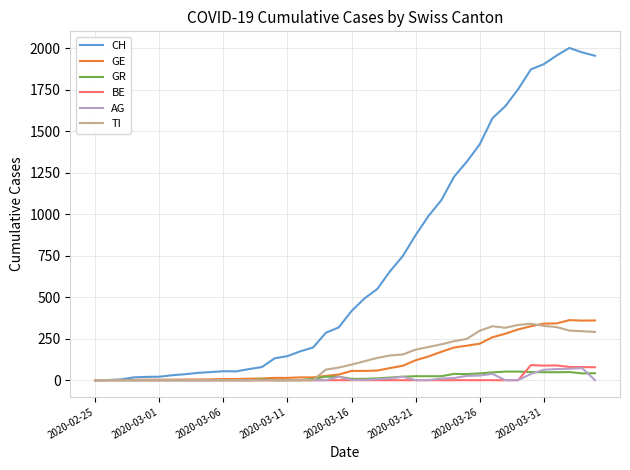

Does the chart display data point markers on the line(s)?

No